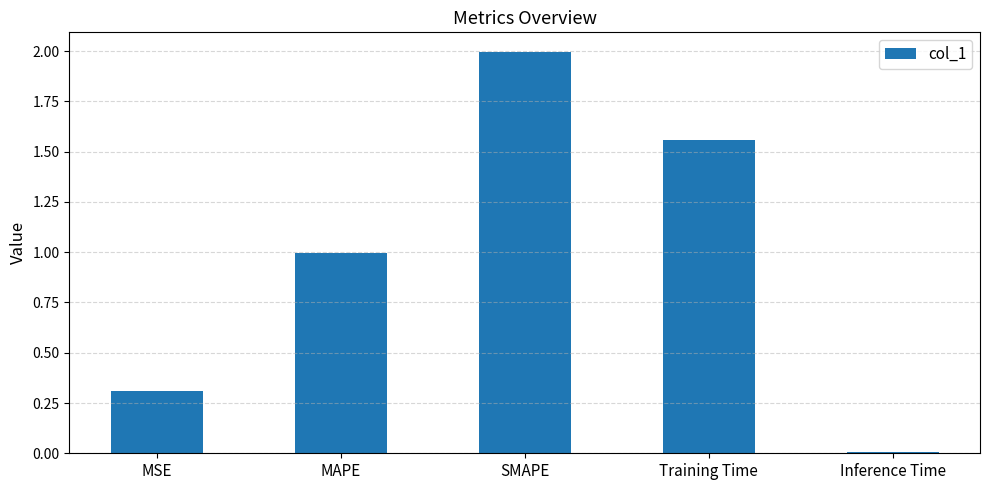

Rank the categories by value from highest to lowest.

SMAPE, Training Time, MAPE, MSE, Inference Time